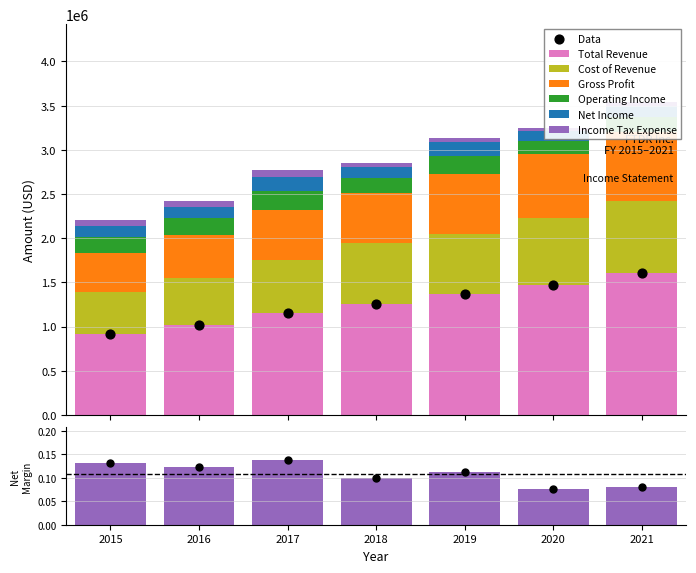

At which category is the sum across all series the highest?

2021